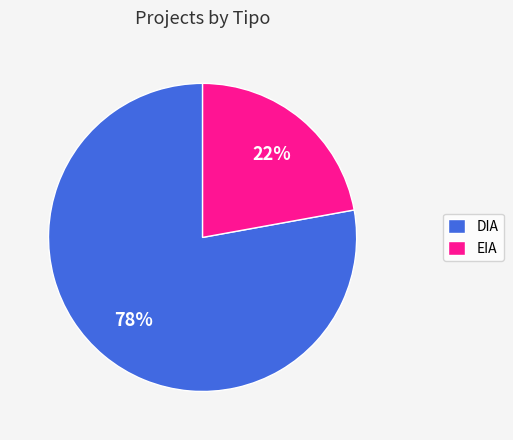

To the nearest percent, what is the combined percentage of DIA and EIA?

100%